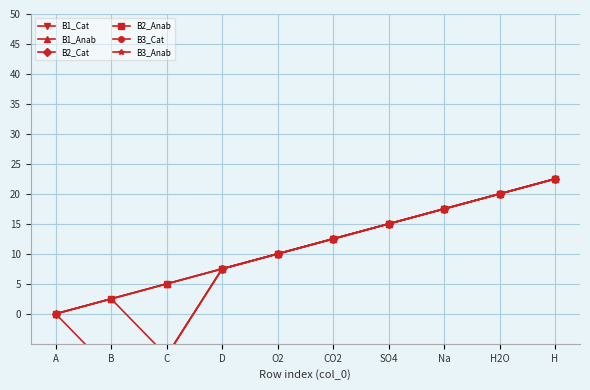

At which label does B2_Cat first exceed 12?

CO2